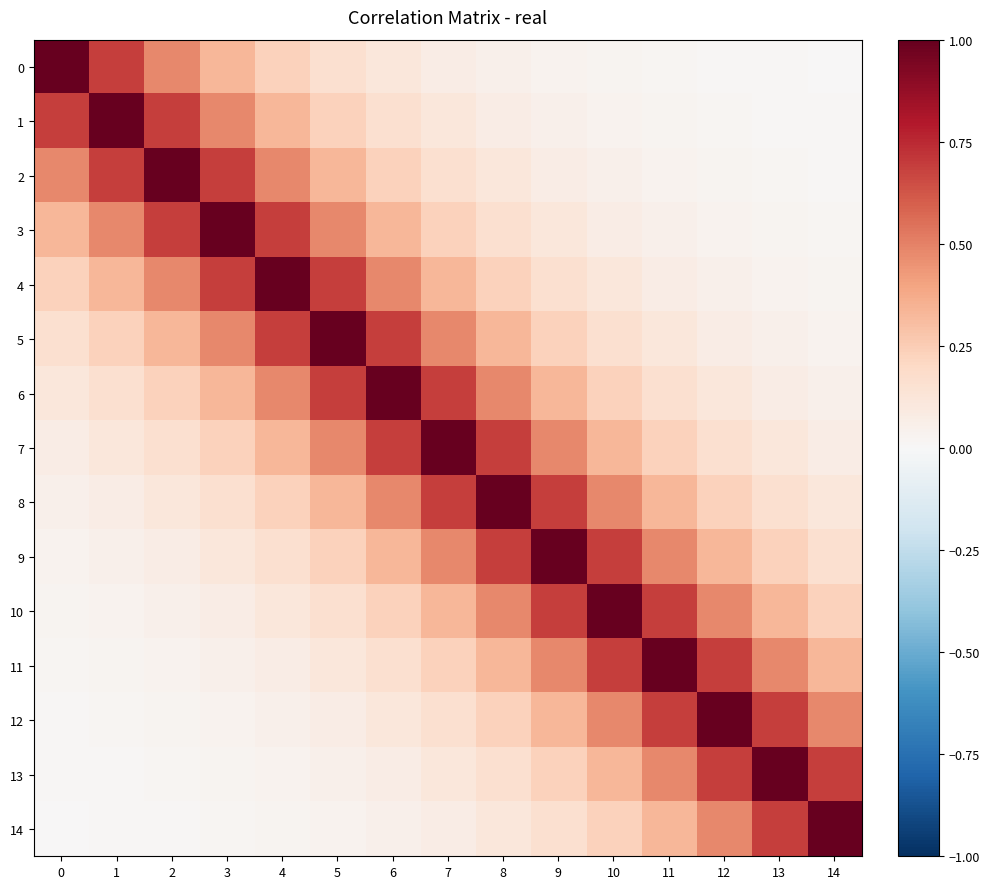

Reading left to right, list all the values displayed in this chart.

0: 0=1.0	1=0.7	2=0.5	3=0.3	4=0.2	5=0.2	6=0.1	7=0.1	8=0.1	9=0.0	10=0.0	11=0.0	12=0.0	13=0.0	14=0.0
1: 0=0.7	1=1.0	2=0.7	3=0.5	4=0.3	5=0.2	6=0.2	7=0.1	8=0.1	9=0.1	10=0.0	11=0.0	12=0.0	13=0.0	14=0.0
2: 0=0.5	1=0.7	2=1.0	3=0.7	4=0.5	5=0.3	6=0.2	7=0.2	8=0.1	9=0.1	10=0.1	11=0.0	12=0.0	13=0.0	14=0.0
3: 0=0.3	1=0.5	2=0.7	3=1.0	4=0.7	5=0.5	6=0.3	7=0.2	8=0.2	9=0.1	10=0.1	11=0.1	12=0.0	13=0.0	14=0.0
4: 0=0.2	1=0.3	2=0.5	3=0.7	4=1.0	5=0.7	6=0.5	7=0.3	8=0.2	9=0.2	10=0.1	11=0.1	12=0.1	13=0.0	14=0.0
5: 0=0.2	1=0.2	2=0.3	3=0.5	4=0.7	5=1.0	6=0.7	7=0.5	8=0.3	9=0.2	10=0.2	11=0.1	12=0.1	13=0.1	14=0.0
6: 0=0.1	1=0.2	2=0.2	3=0.3	4=0.5	5=0.7	6=1.0	7=0.7	8=0.5	9=0.3	10=0.2	11=0.2	12=0.1	13=0.1	14=0.1
7: 0=0.1	1=0.1	2=0.2	3=0.2	4=0.3	5=0.5	6=0.7	7=1.0	8=0.7	9=0.5	10=0.3	11=0.2	12=0.2	13=0.1	14=0.1
8: 0=0.1	1=0.1	2=0.1	3=0.2	4=0.2	5=0.3	6=0.5	7=0.7	8=1.0	9=0.7	10=0.5	11=0.3	12=0.2	13=0.2	14=0.1
9: 0=0.0	1=0.1	2=0.1	3=0.1	4=0.2	5=0.2	6=0.3	7=0.5	8=0.7	9=1.0	10=0.7	11=0.5	12=0.3	13=0.2	14=0.2
10: 0=0.0	1=0.0	2=0.1	3=0.1	4=0.1	5=0.2	6=0.2	7=0.3	8=0.5	9=0.7	10=1.0	11=0.7	12=0.5	13=0.3	14=0.2
11: 0=0.0	1=0.0	2=0.0	3=0.1	4=0.1	5=0.1	6=0.2	7=0.2	8=0.3	9=0.5	10=0.7	11=1.0	12=0.7	13=0.5	14=0.3
12: 0=0.0	1=0.0	2=0.0	3=0.0	4=0.1	5=0.1	6=0.1	7=0.2	8=0.2	9=0.3	10=0.5	11=0.7	12=1.0	13=0.7	14=0.5
13: 0=0.0	1=0.0	2=0.0	3=0.0	4=0.0	5=0.1	6=0.1	7=0.1	8=0.2	9=0.2	10=0.3	11=0.5	12=0.7	13=1.0	14=0.7
14: 0=0.0	1=0.0	2=0.0	3=0.0	4=0.0	5=0.0	6=0.1	7=0.1	8=0.1	9=0.2	10=0.2	11=0.3	12=0.5	13=0.7	14=1.0